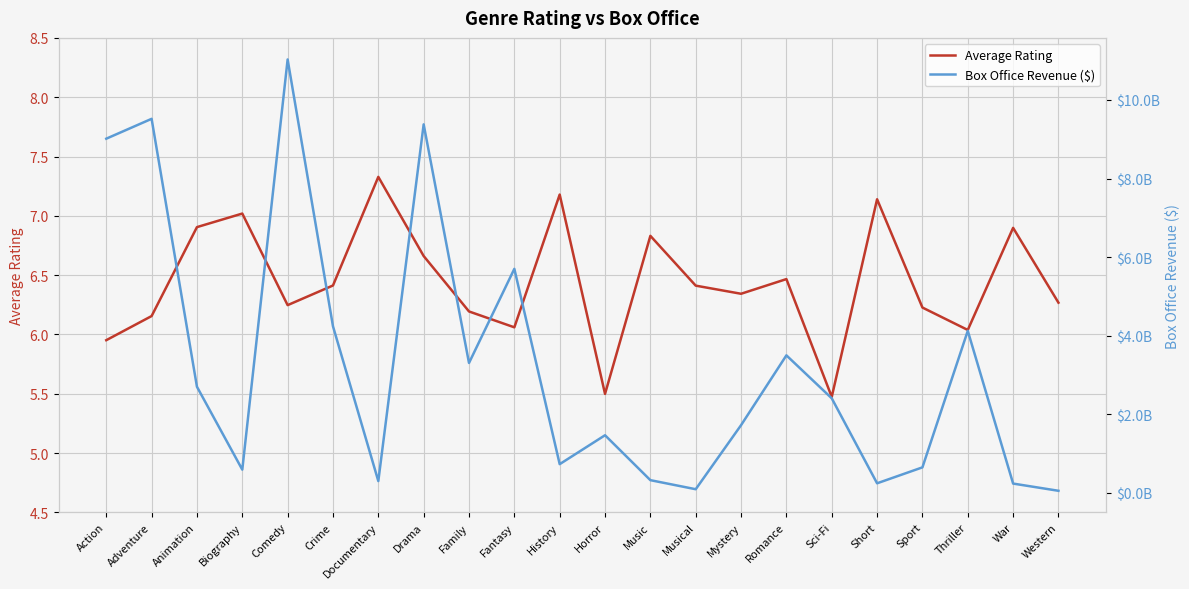

What is the value of the Average Rating point at the 15th from the left?

6.3